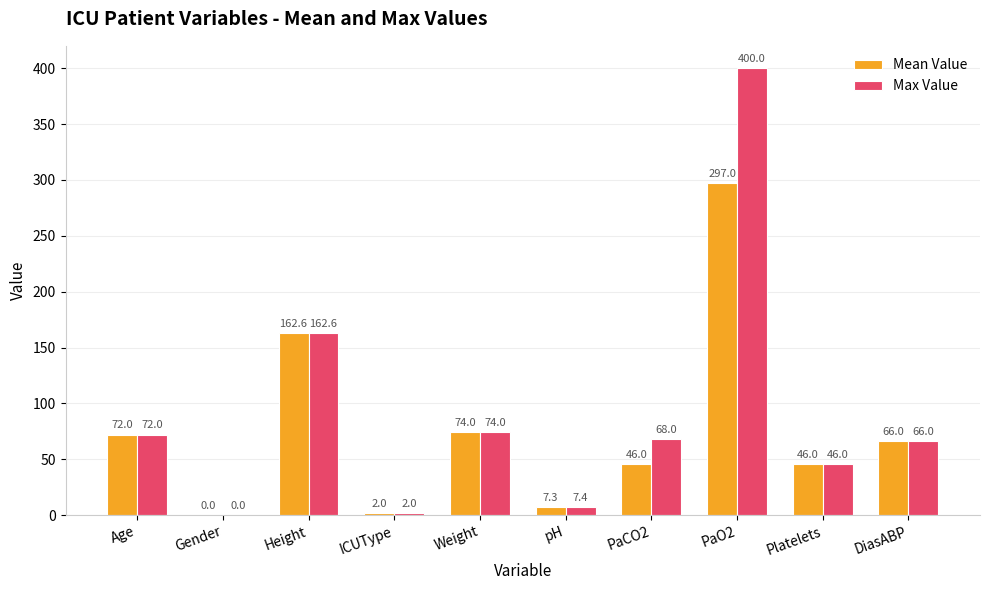

Reading left to right, extract all data points from this chart.

Mean Value: 72.0	0.0	162.6	2.0	74.0	7.3	46.0	297.0	46.0	66.0
Max Value: 72.0	0.0	162.6	2.0	74.0	7.4	68.0	400.0	46.0	66.0